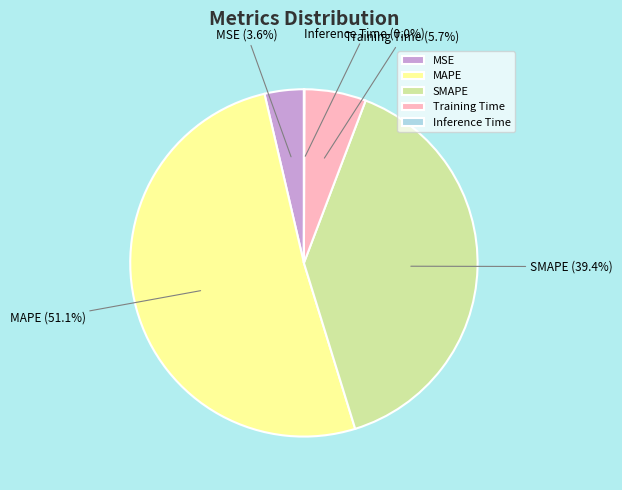

The Training Time slice represents 14% of the pie. True or false?

False